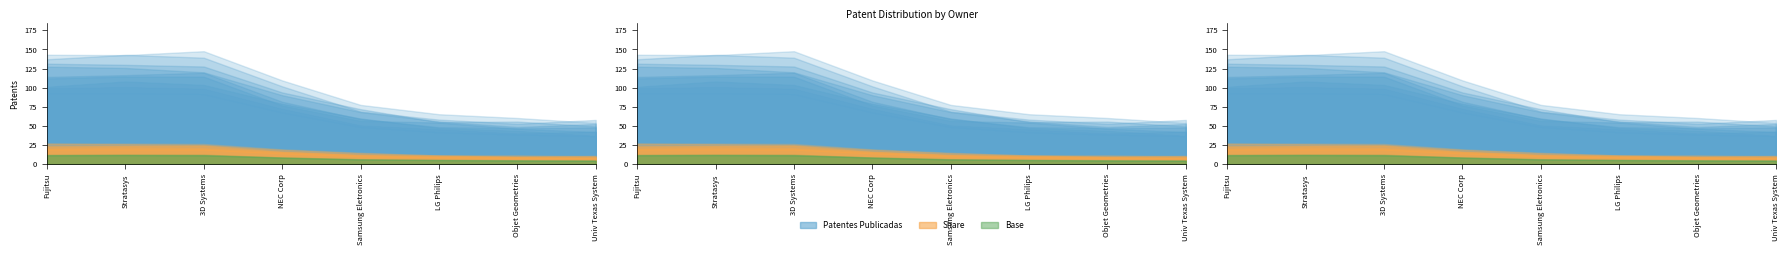

What is the difference between the second highest and minimum values in the Share series?

11.2